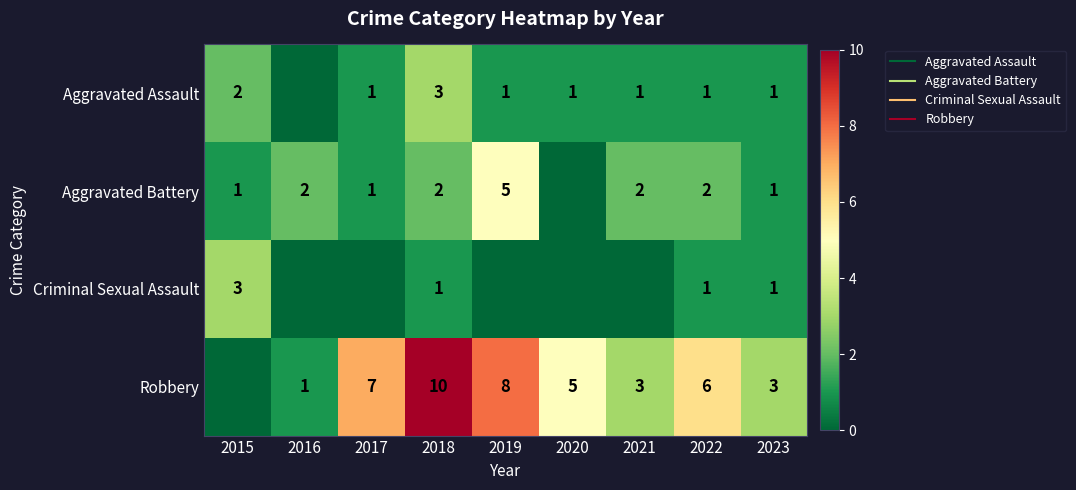

What is the average value of the Robbery series?

5